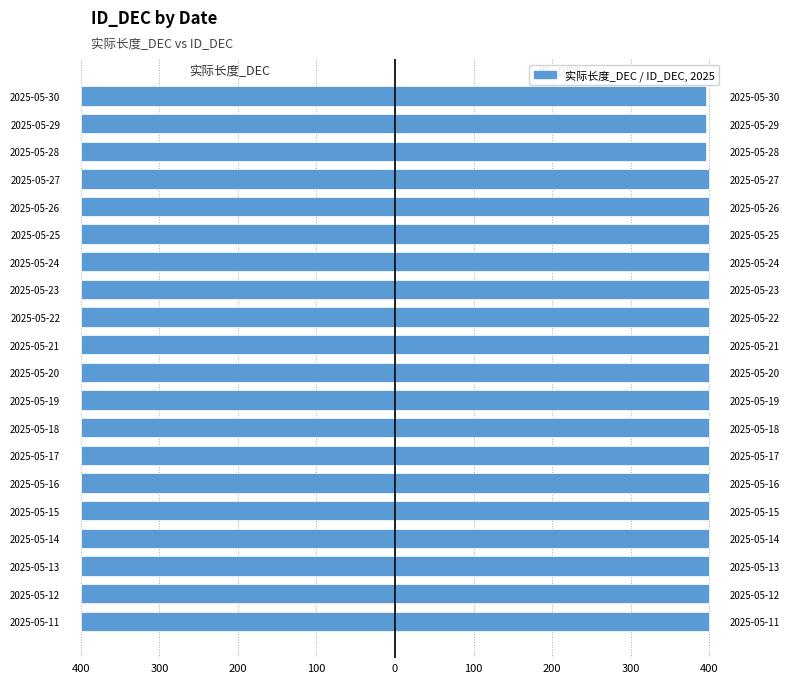

What is the sum of all ID_DEC values?

7988.0